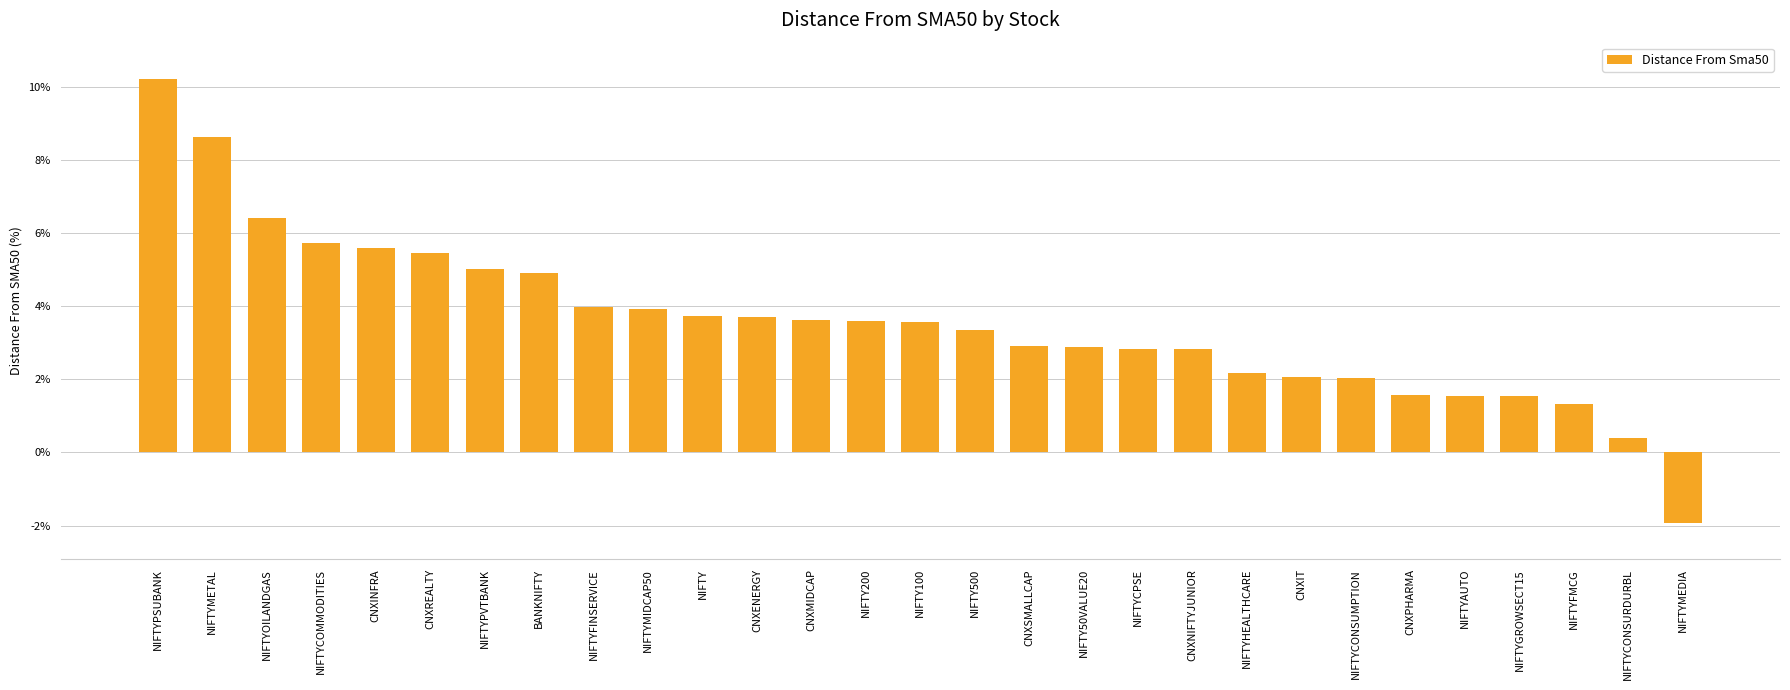

How many values are below 3?

13